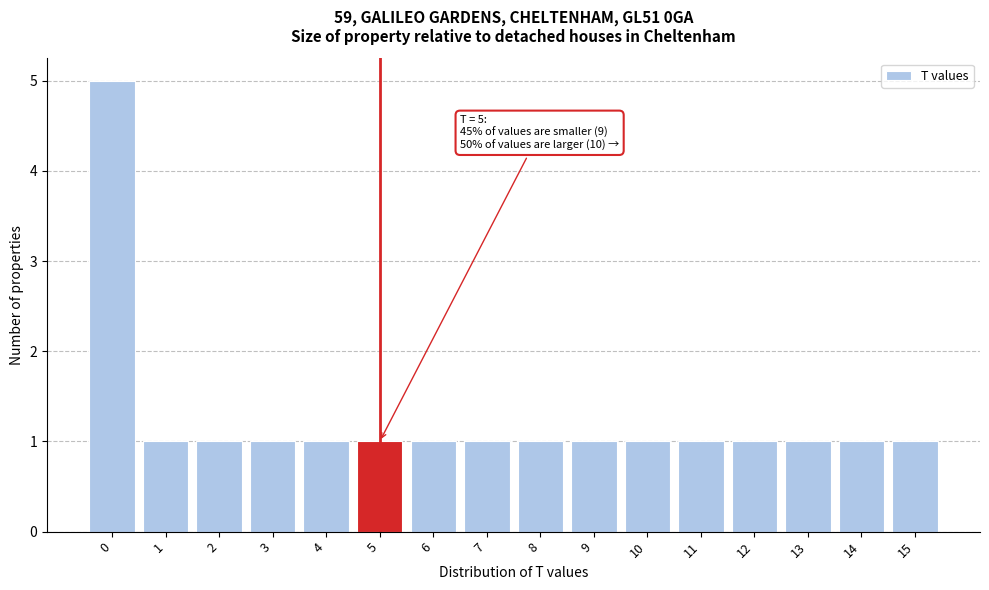

Reading left to right, transcribe all the data shown in this chart.

5	1	1	1	1	1	1	1	1	1	1	1	1	1	1	1